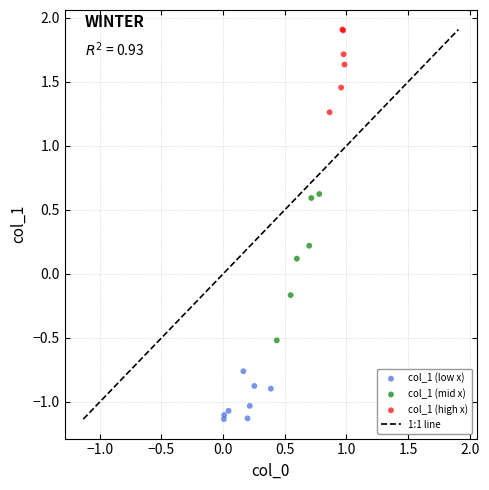

Which series reaches the minimum Y coordinate?

col_1 (low x)